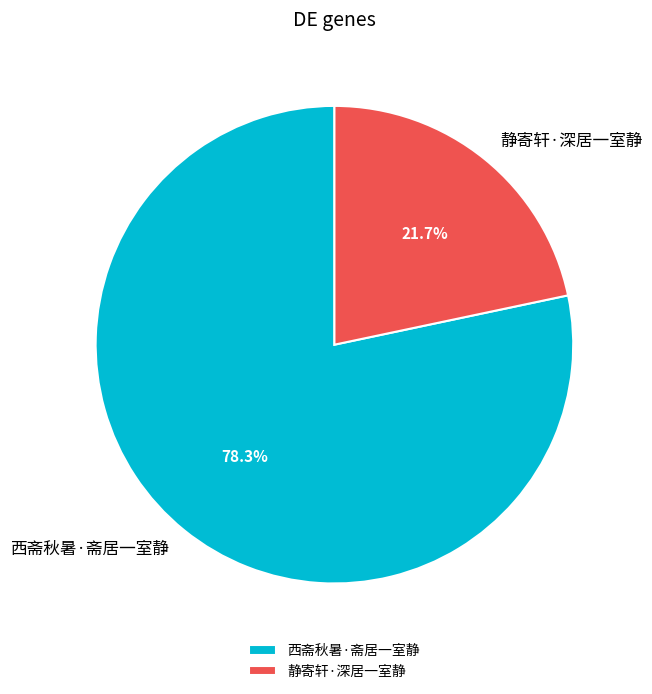

To the nearest percent, what is the average slice percentage?

50%